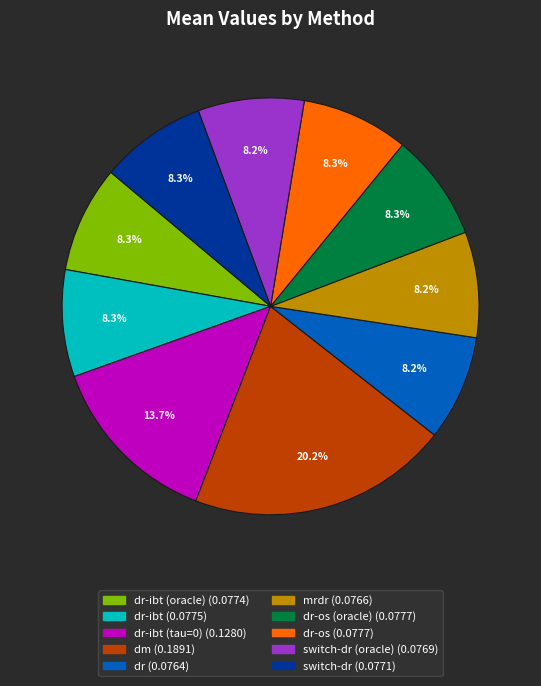

To the nearest percent, what is the average slice percentage?

10%